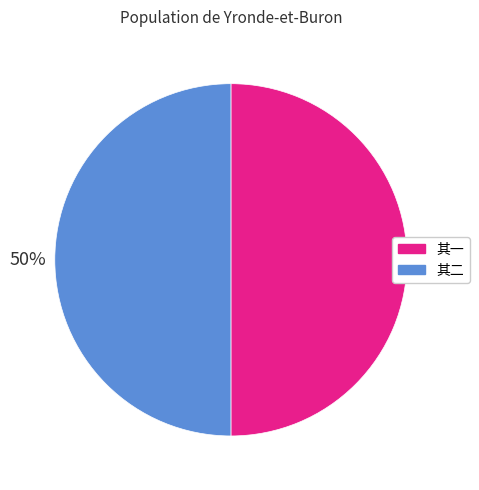

To the nearest percent, what is the average slice percentage?

50%